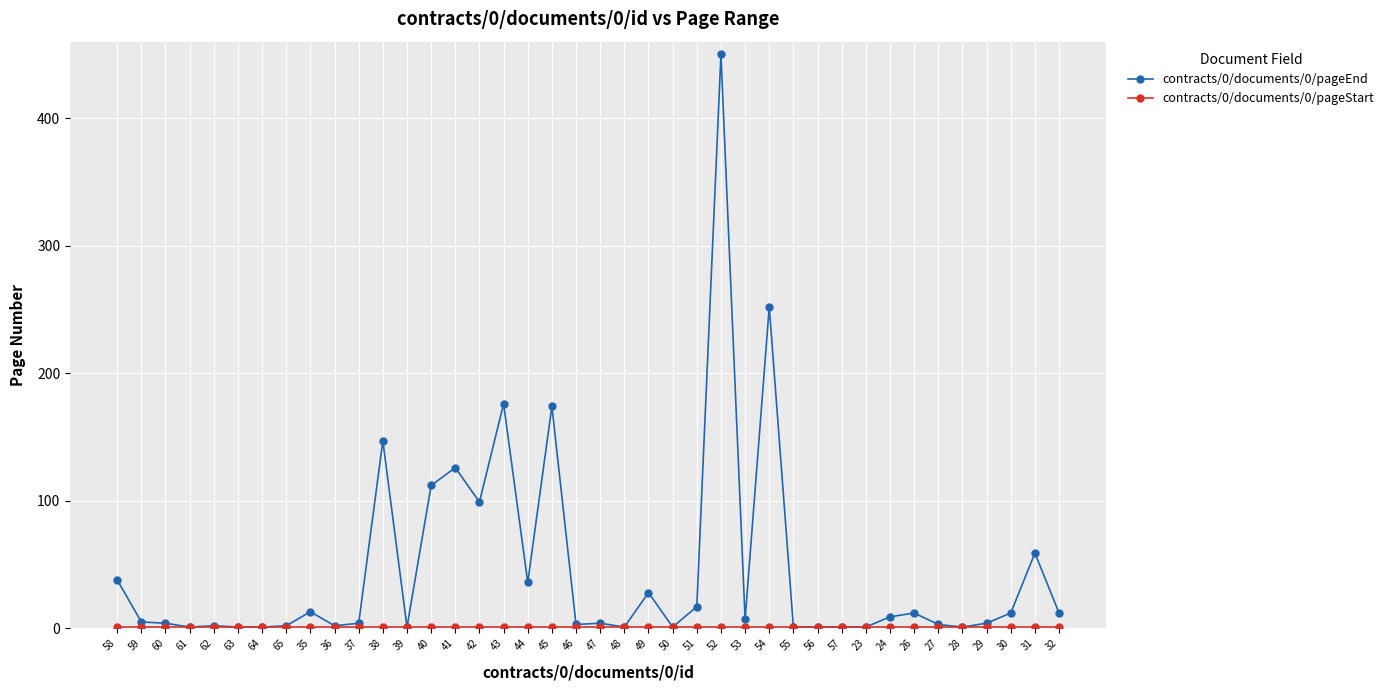

At which category does the chart reach its peak across all series?

52